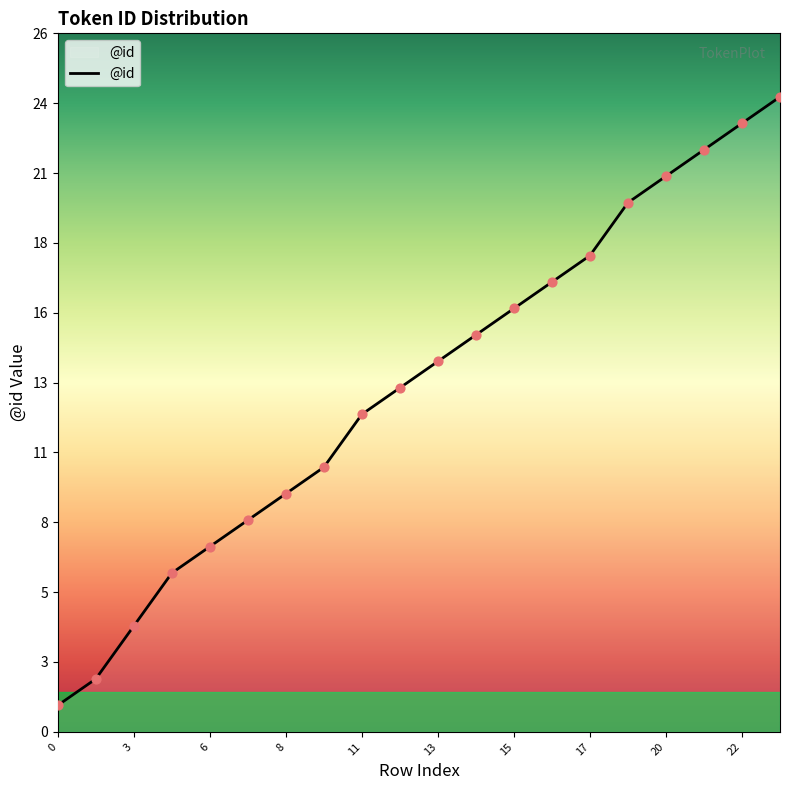

Is this an area chart (filled region under the line)?

Yes